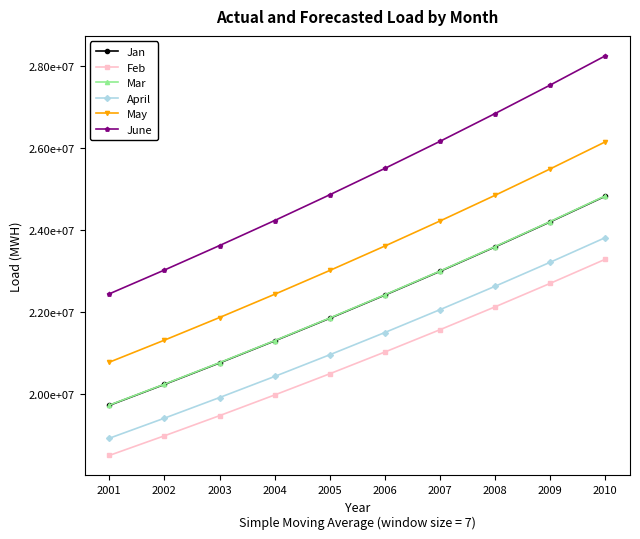

Is this an area chart (filled region under the line)?

No